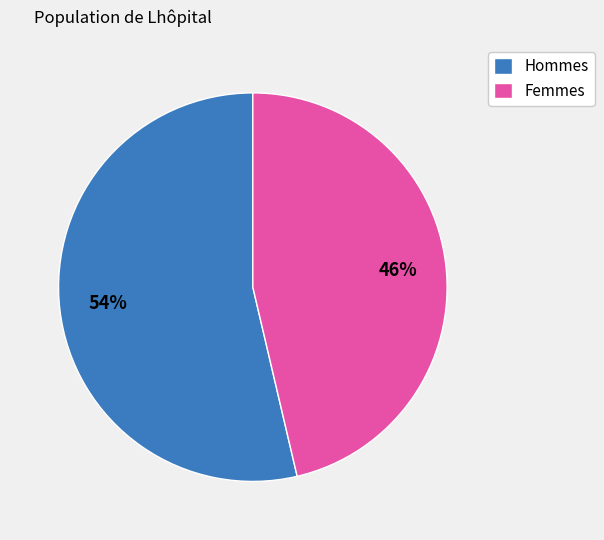

Is Hommes the majority of the pie?

Yes